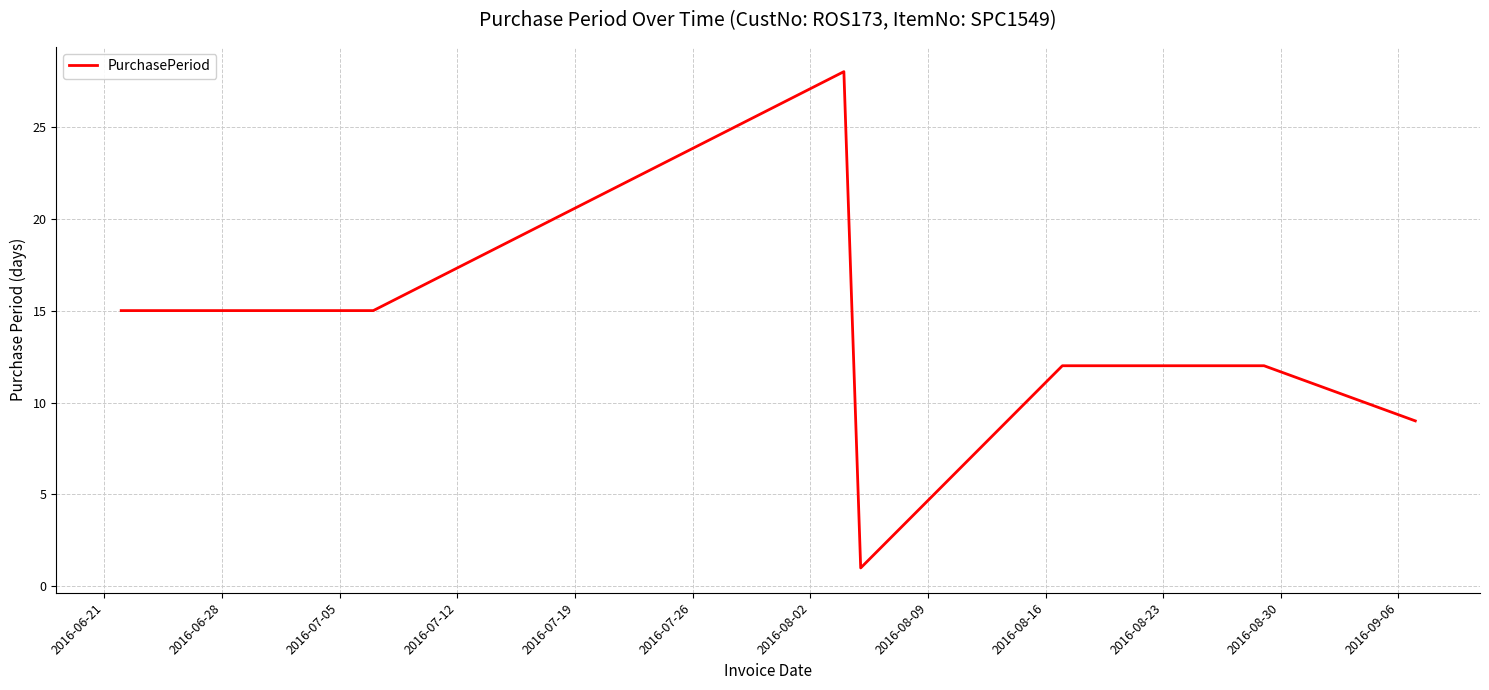

What is the sum of all values?

92